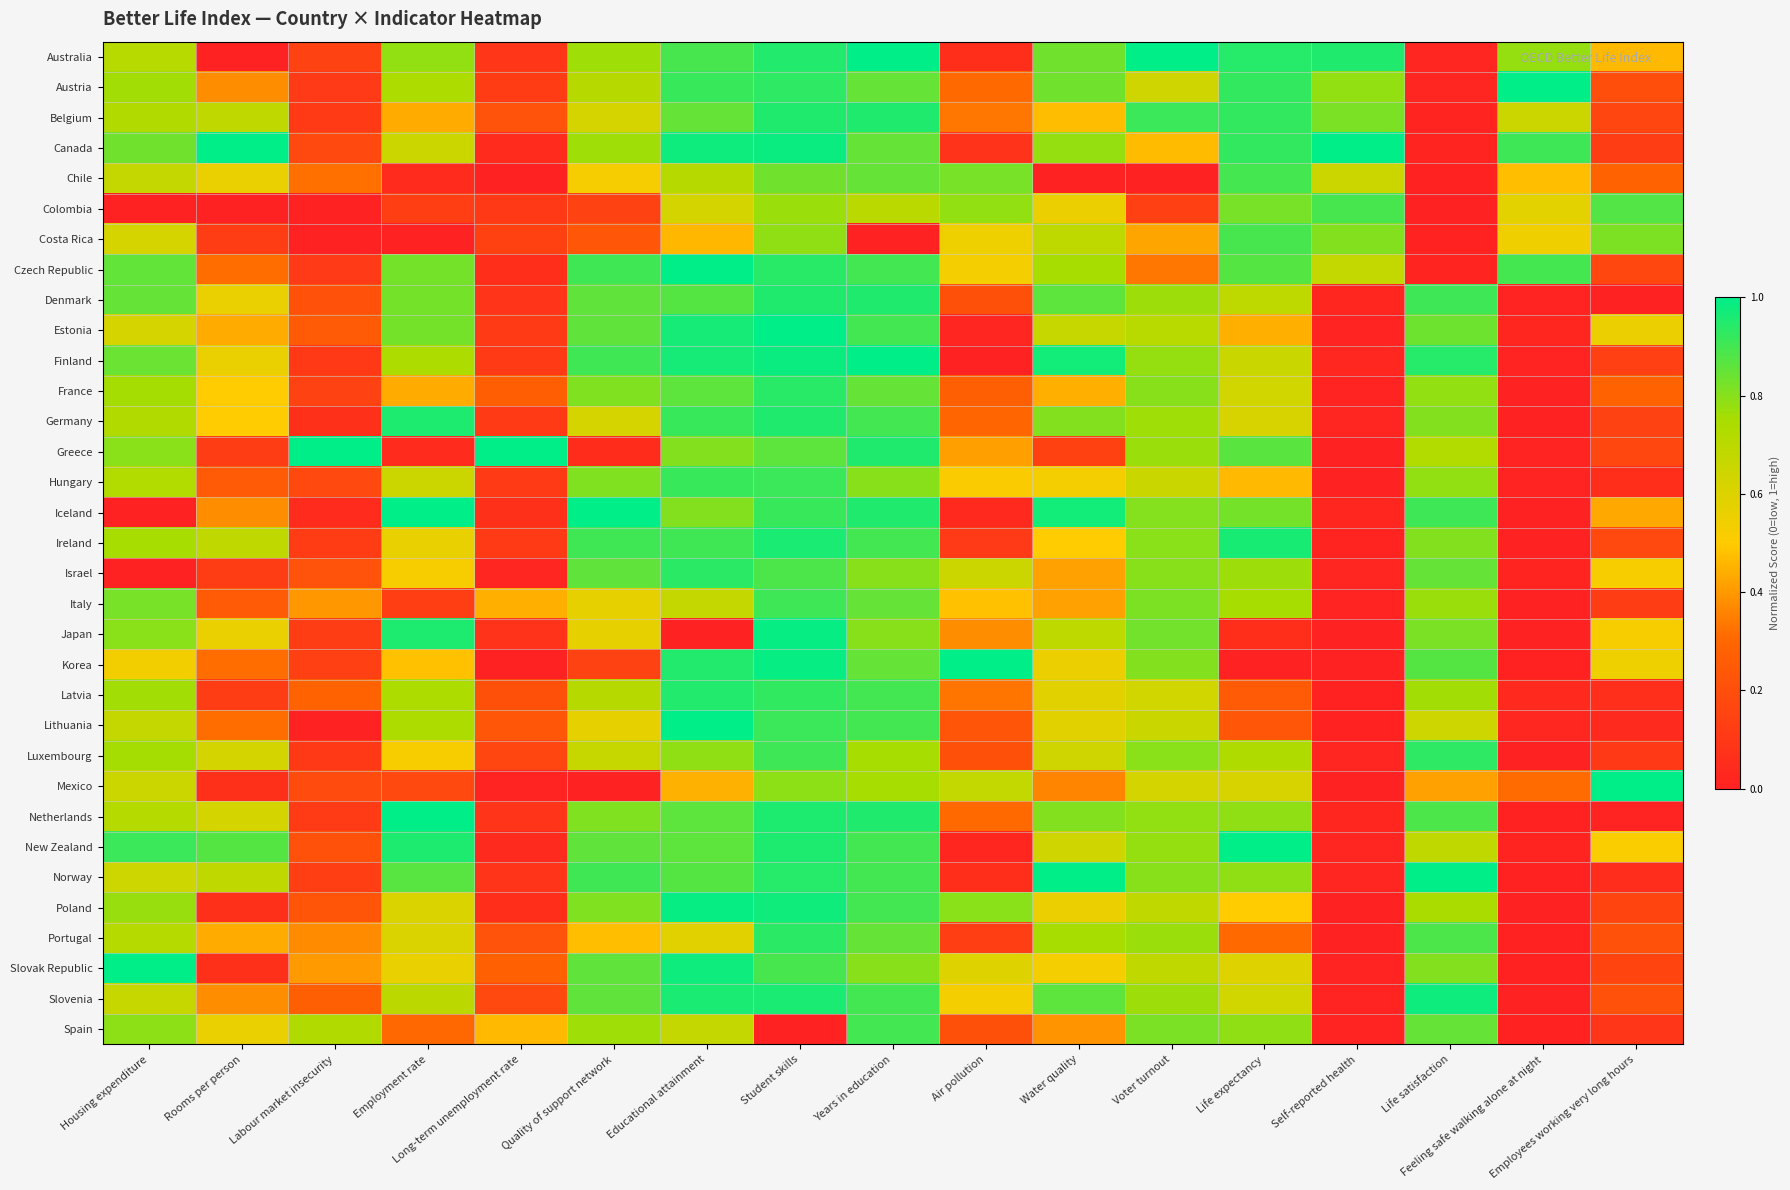

What is the difference between the highest and lowest values at Quality of support network?

1.0